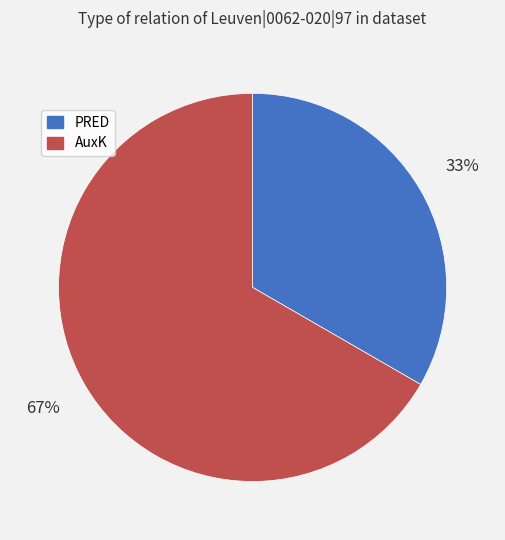

Which slice is the smallest?

PRED